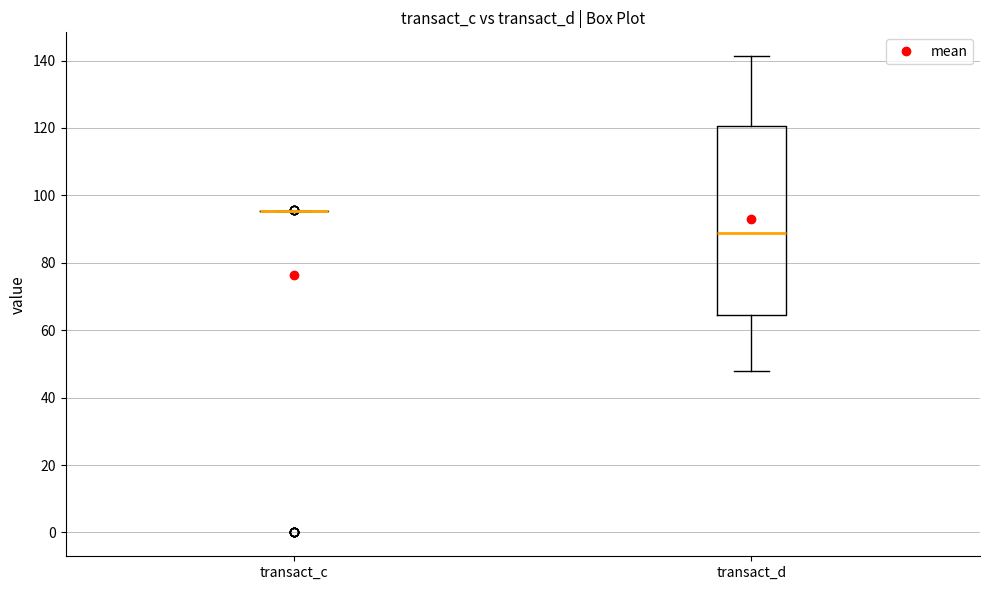

Which box is the tallest, from its lower edge to its upper edge?

transact_d